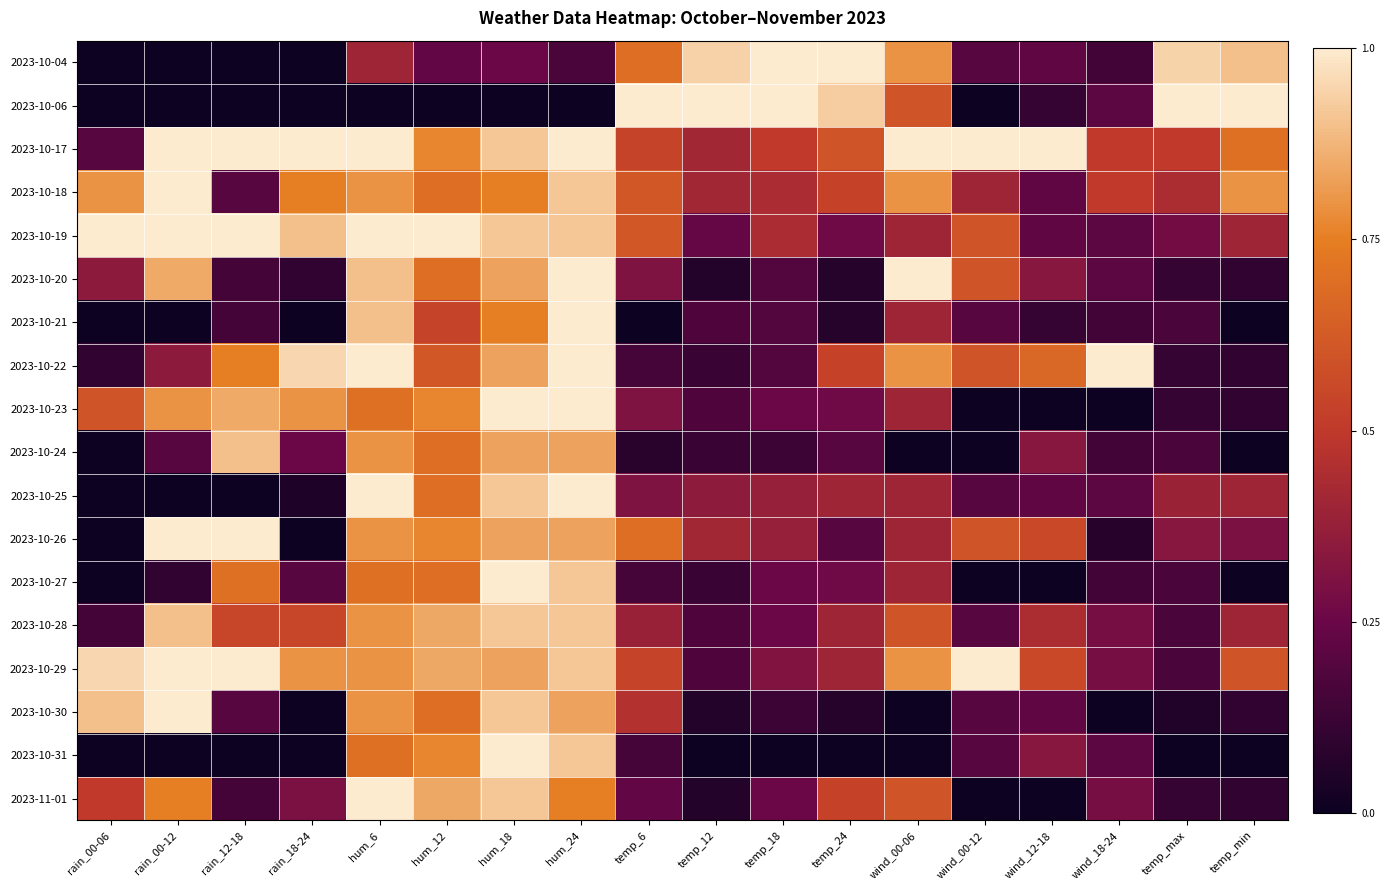

Which category has the highest value across all series?

temp_18